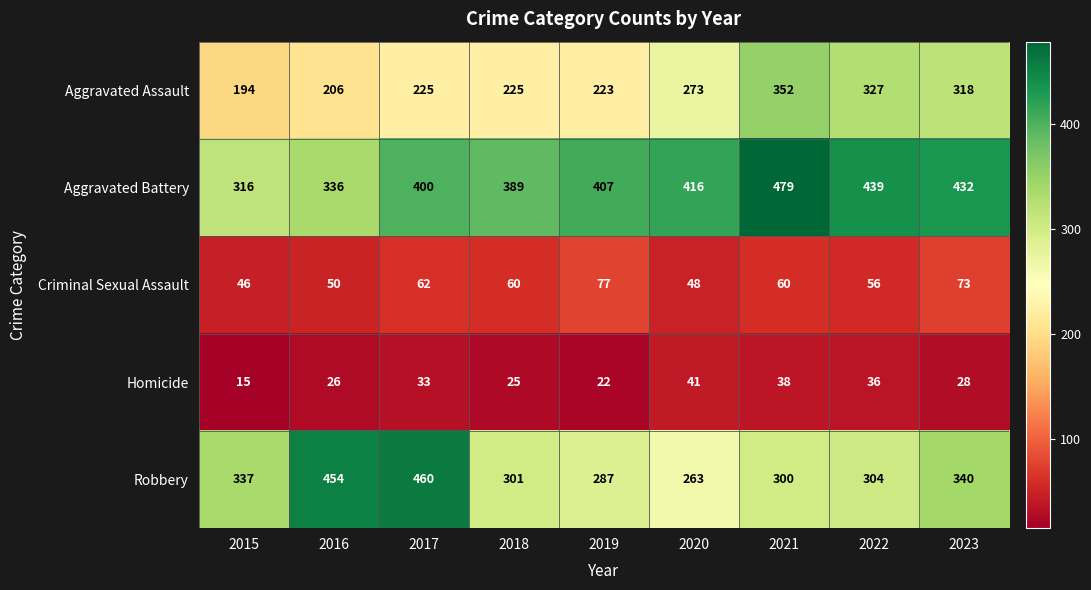

Which series changed the most between 2020 and 2023?

Robbery